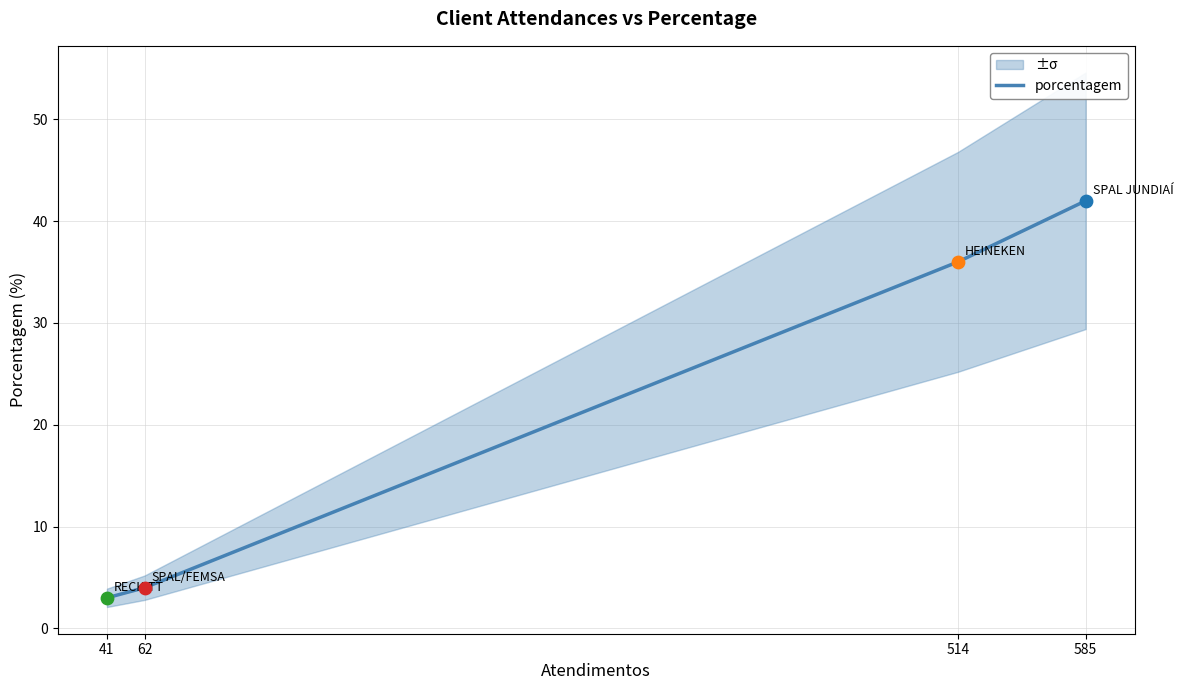

Between 514 and 41, which is larger?

514